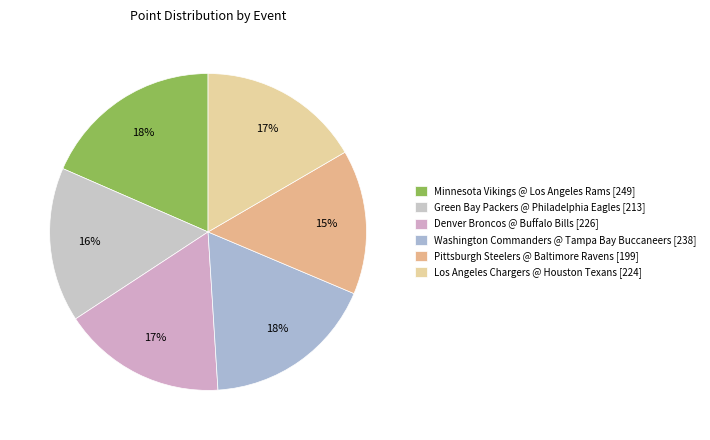

The Minnesota Vikings @ Los Angeles Rams slice represents 18% of the pie. True or false?

True